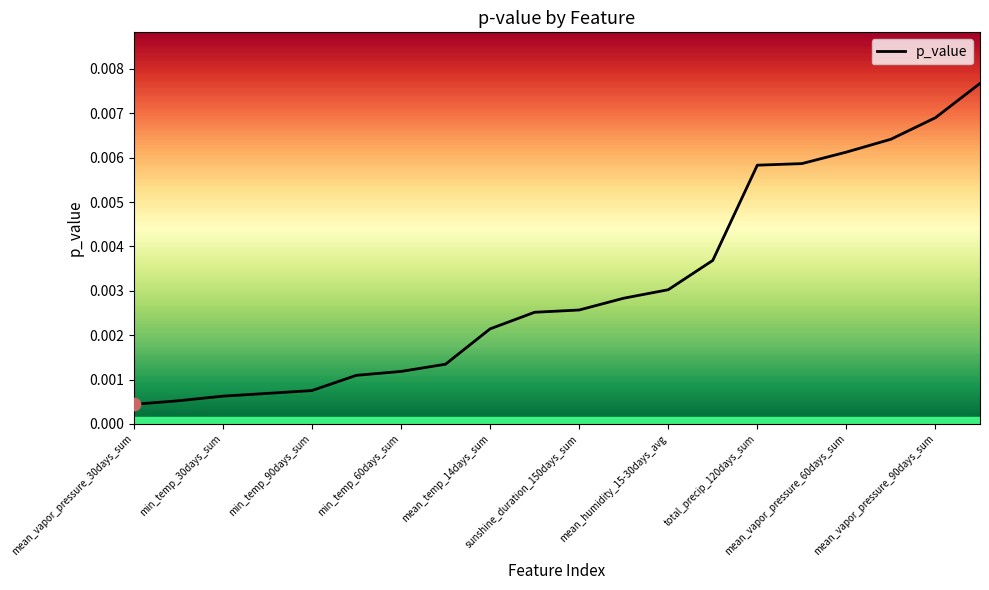

Which has a higher value, 13 or mean_vapor_pressure_30days_sum?

13